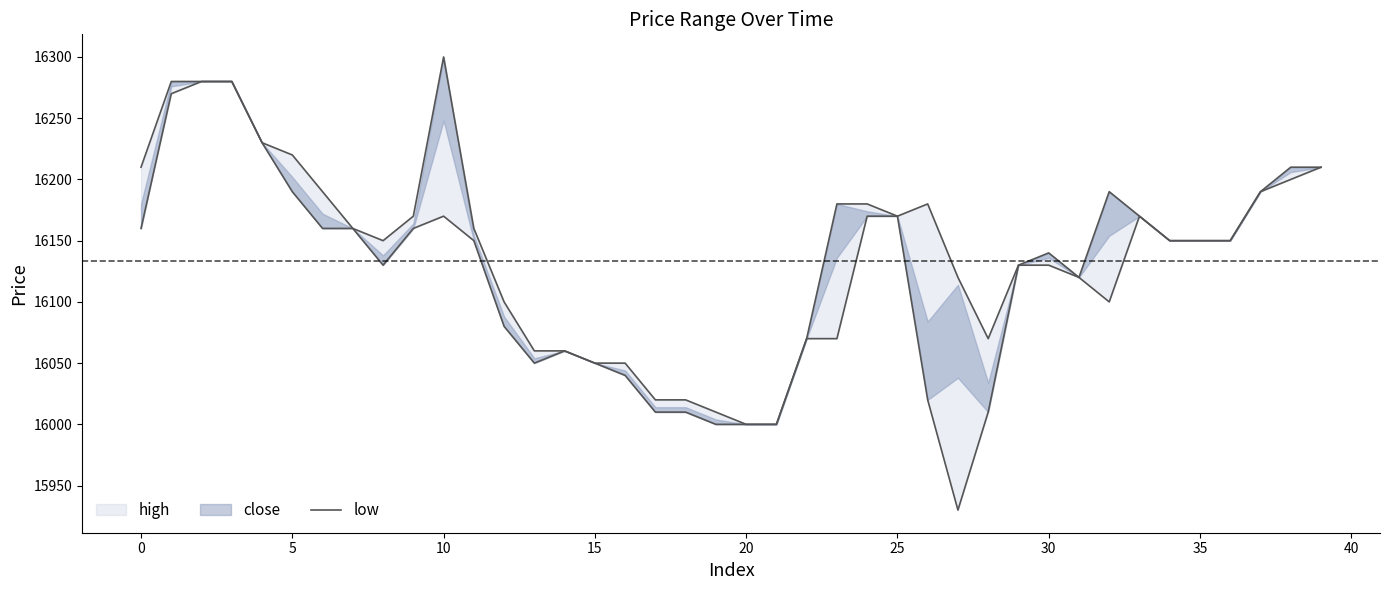

What is the difference between the second highest and minimum values?

280